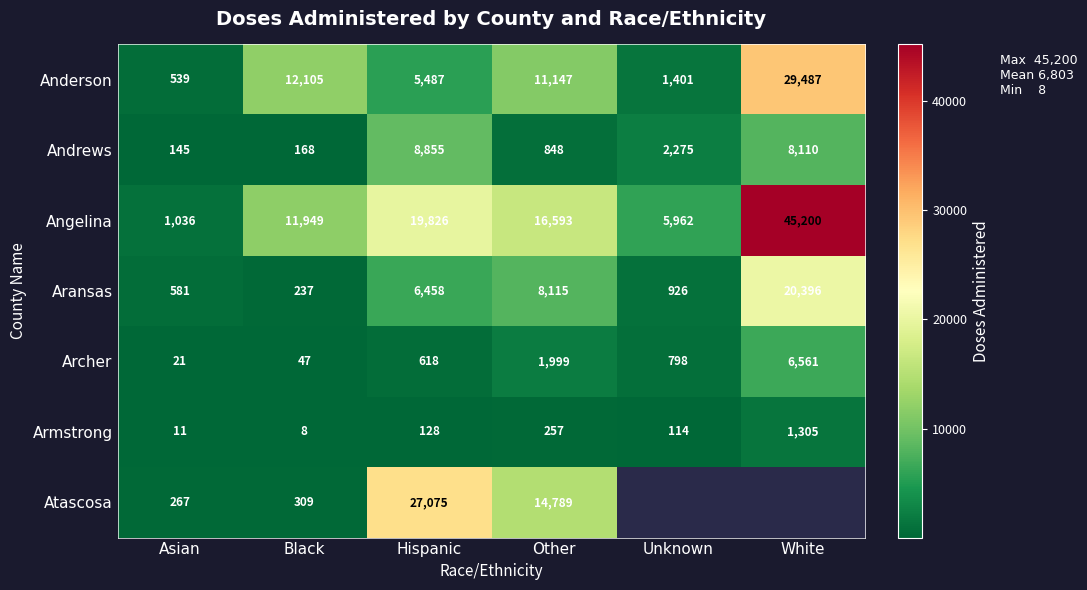

At which category does the chart reach its peak across all series?

White